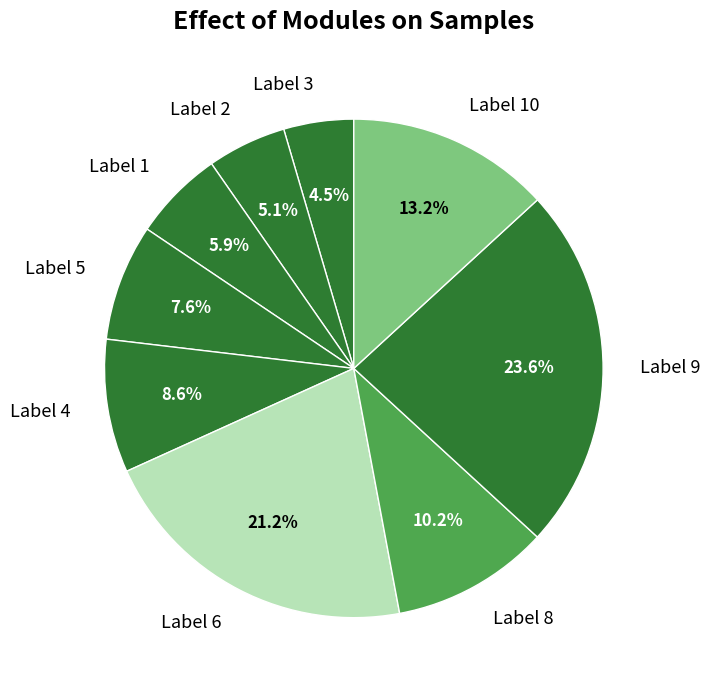

What is the smallest slice in the pie chart?

Label 3